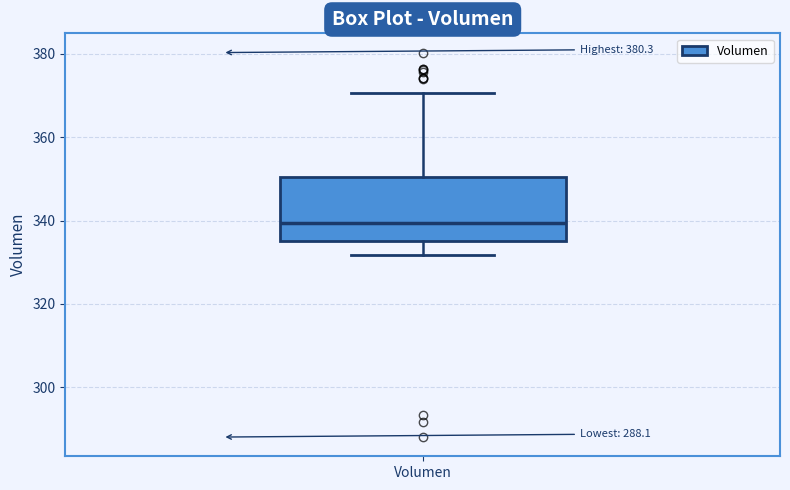

Transcribe this box plot: give where the median line is, the range the box spans, and where the two whiskers end, as read against the y-axis. The values are not printed on the chart, so give them approximately, as read against the axis.

median 340, box 336 to 350, whiskers 332 to 370